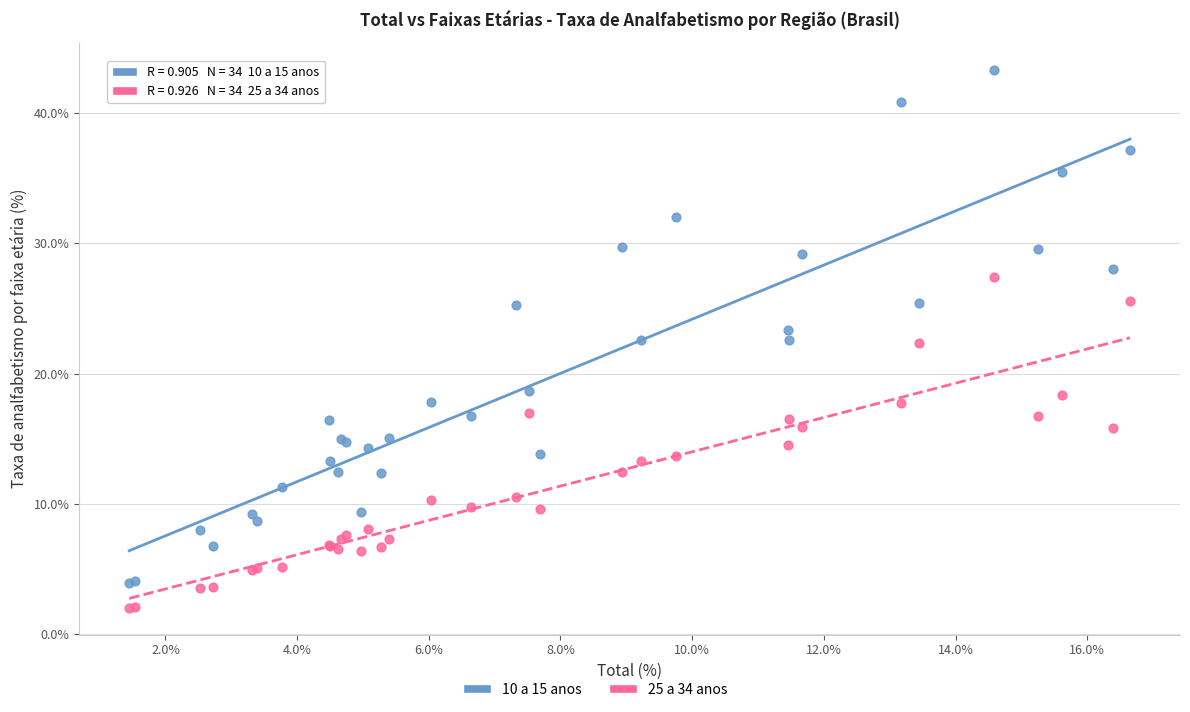

Which series reaches the maximum Y coordinate?

10 a 15 anos